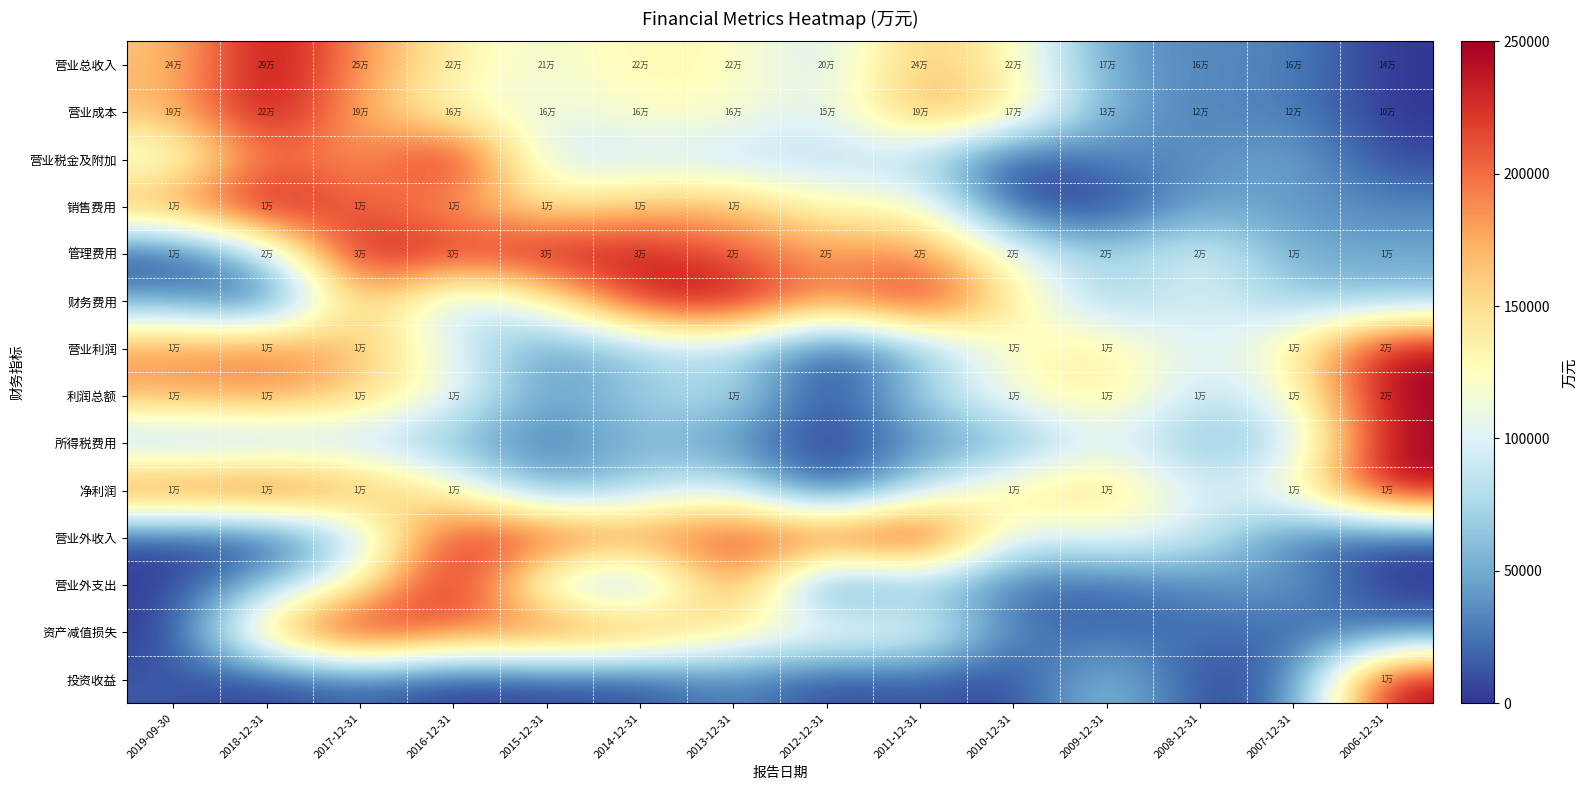

Which has a higher value, 2007-12-31 or 2011-12-31?

2011-12-31